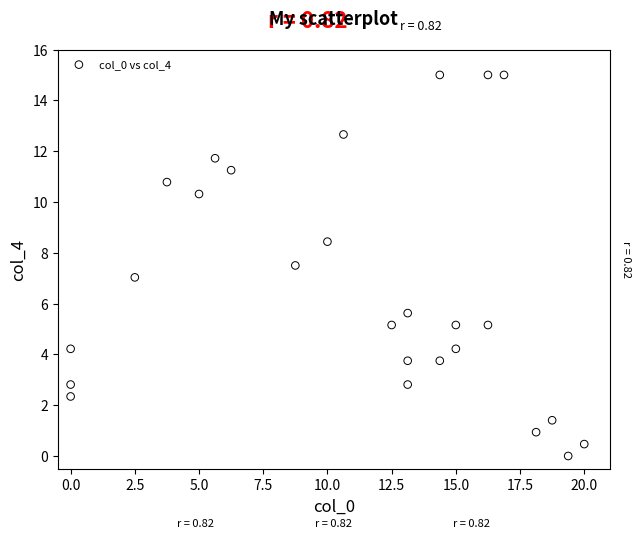

What is the range of Y values (max minus min)?

15.0